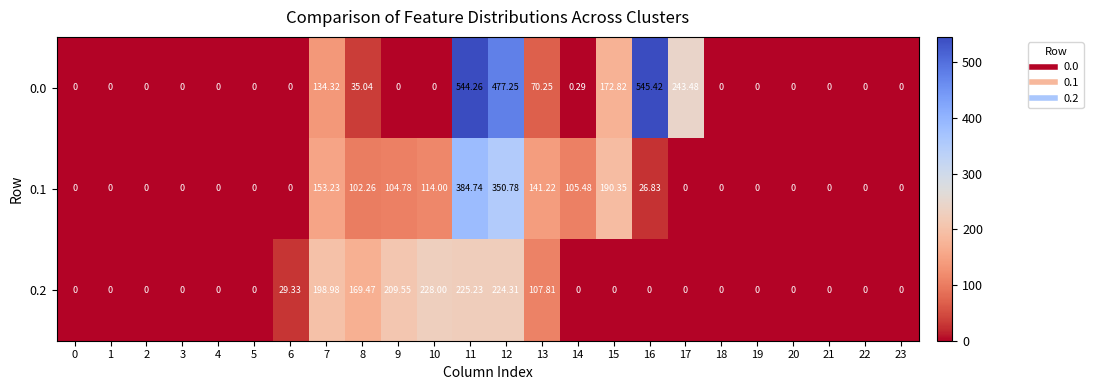

Is the value of 0.1 at 14 greater than the value of 0.2 at 2?

Yes